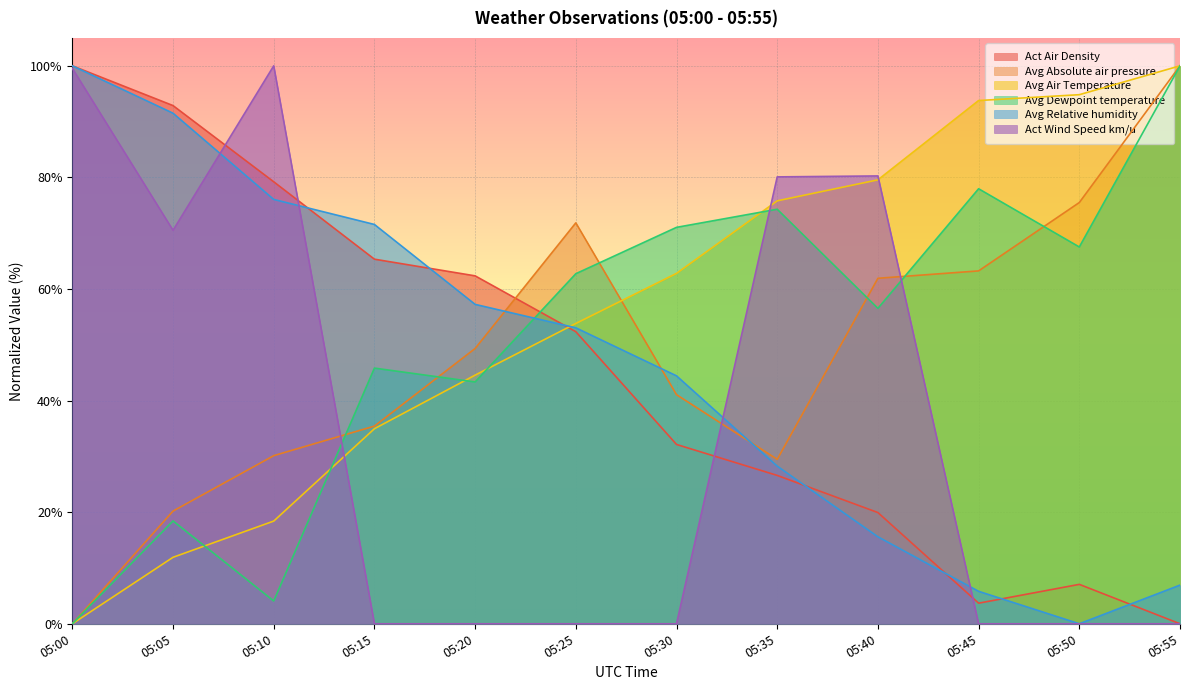

What is the average value of the Avg Absolute air pressure series?

48.2